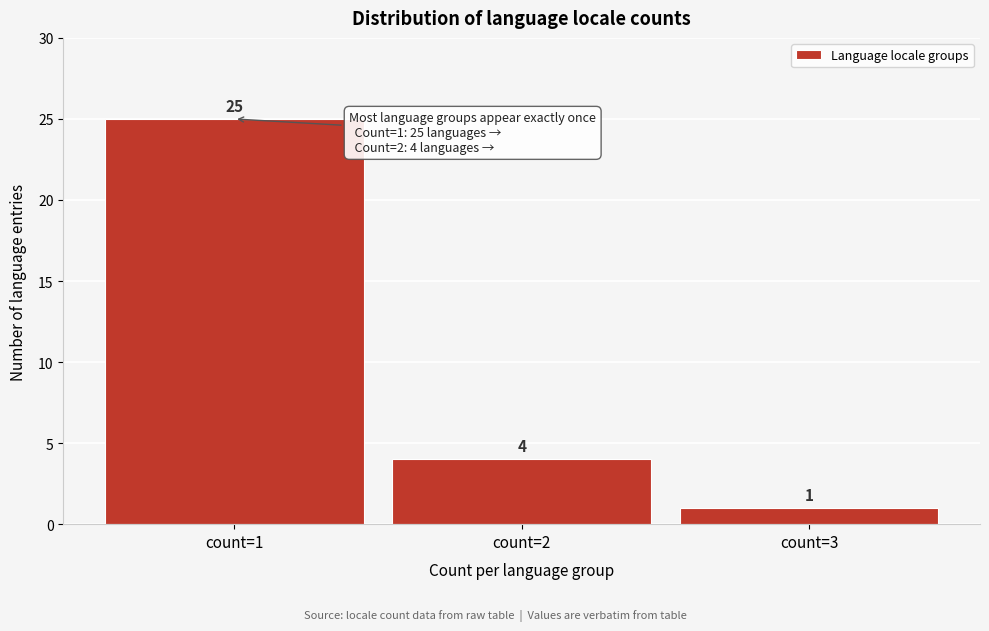

Reading left to right, transcribe this chart: for each bar, give the range it covers on the x-axis and its height.

0.5 to 1.5: 25
1.5 to 2.5: 4
2.5 to 3.5: 1